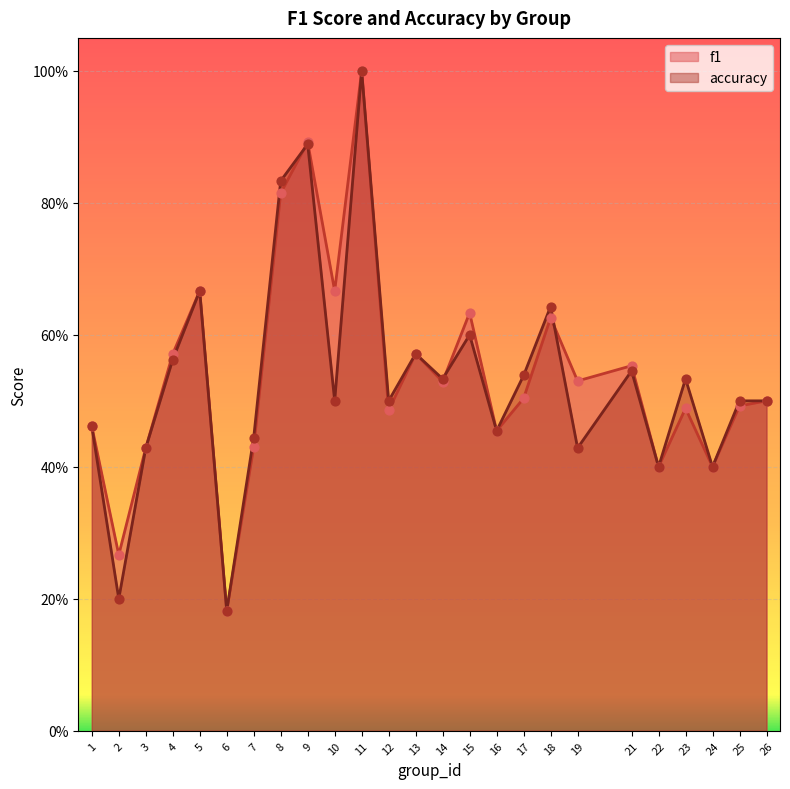

At how many categories does at least one series exceed 0?

25